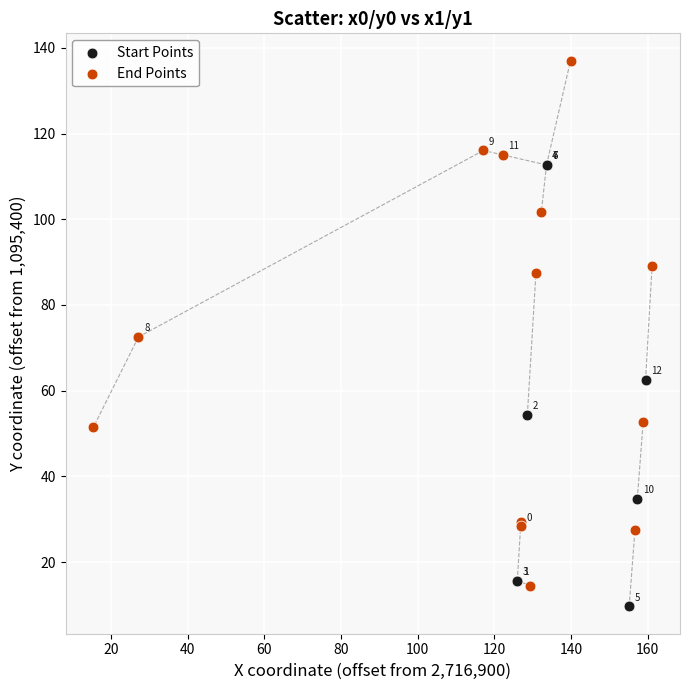

Which series reaches the minimum Y coordinate?

Start Points